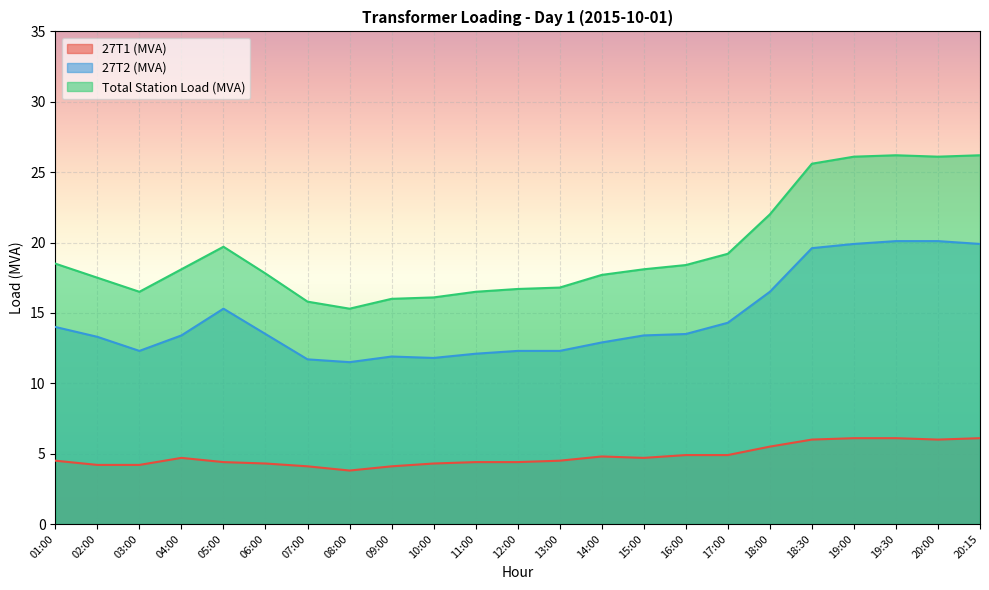

What is the greatest value displayed?

26.2